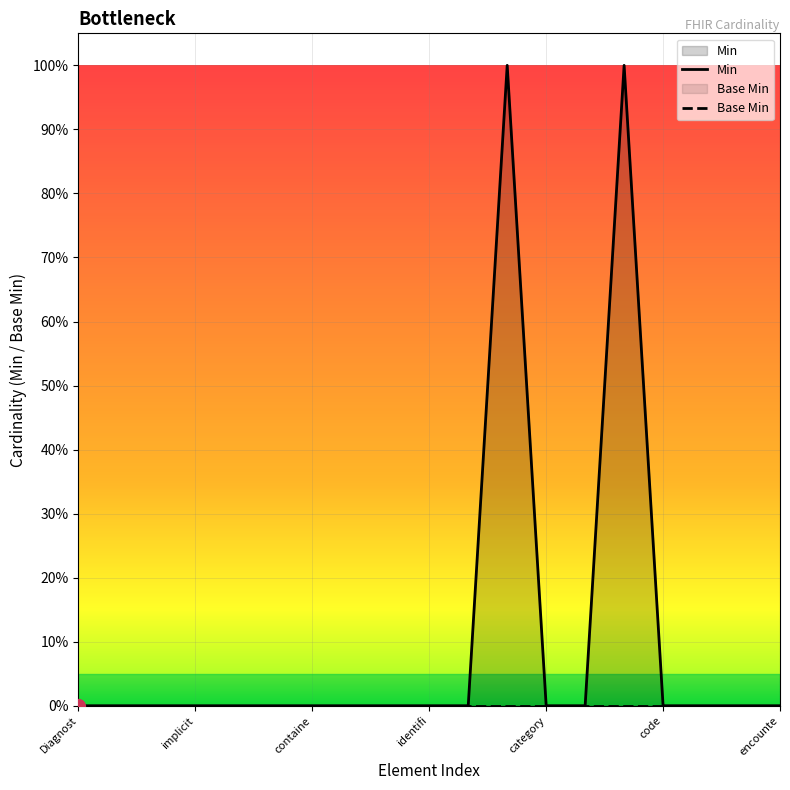

Which has a higher value, DiagnosticReport.category or DiagnosticReport.meta?

DiagnosticReport.category